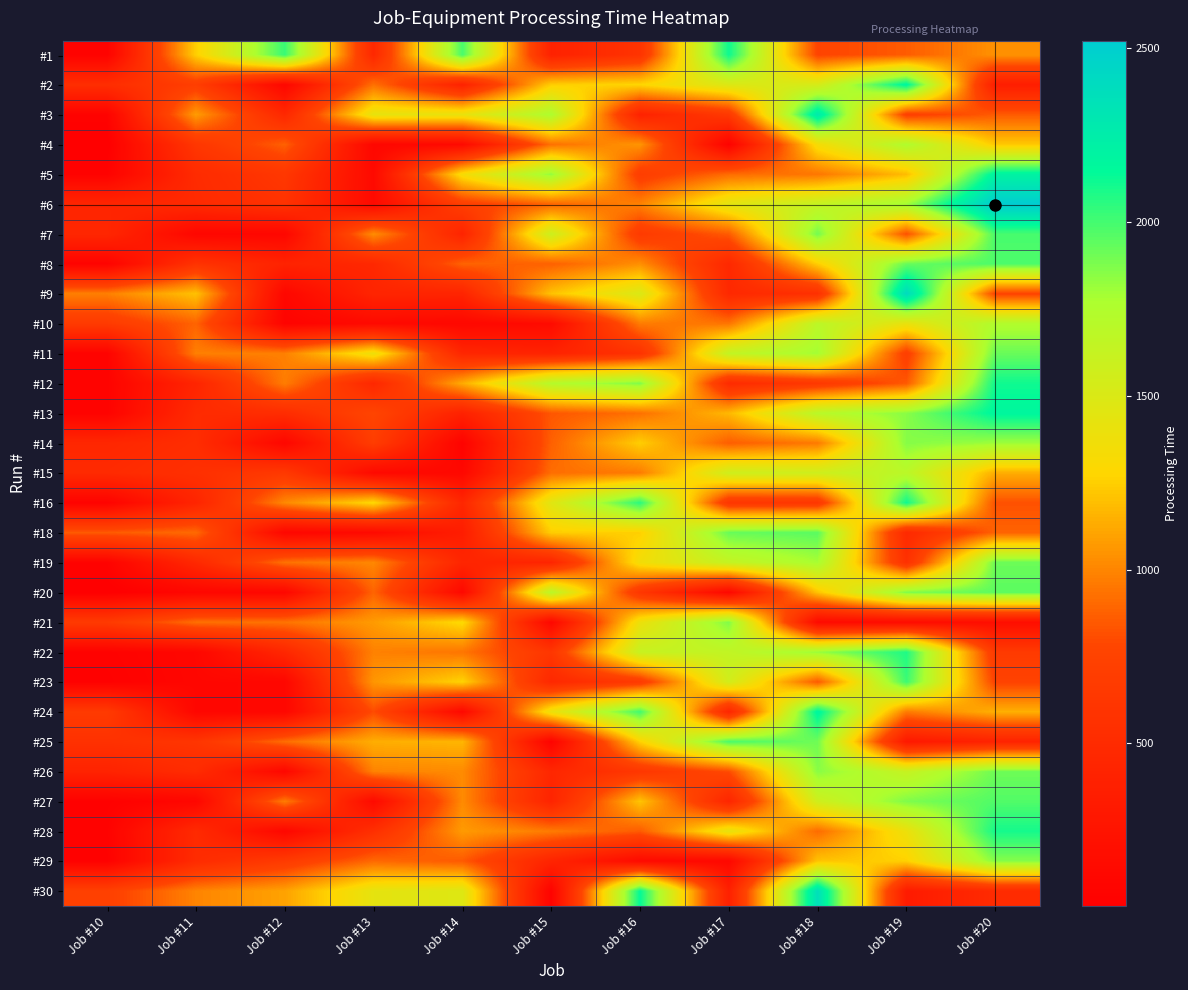

Rank the series at Job #15 from lowest to highest value.

#25, #30, #21, #10, #1, #11, #27, #29, #19, #26, #23, #22, #13, #8, #14, #6, #15, #4, #28, #9, #18, #2, #24, #16, #7, #20, #12, #3, #5